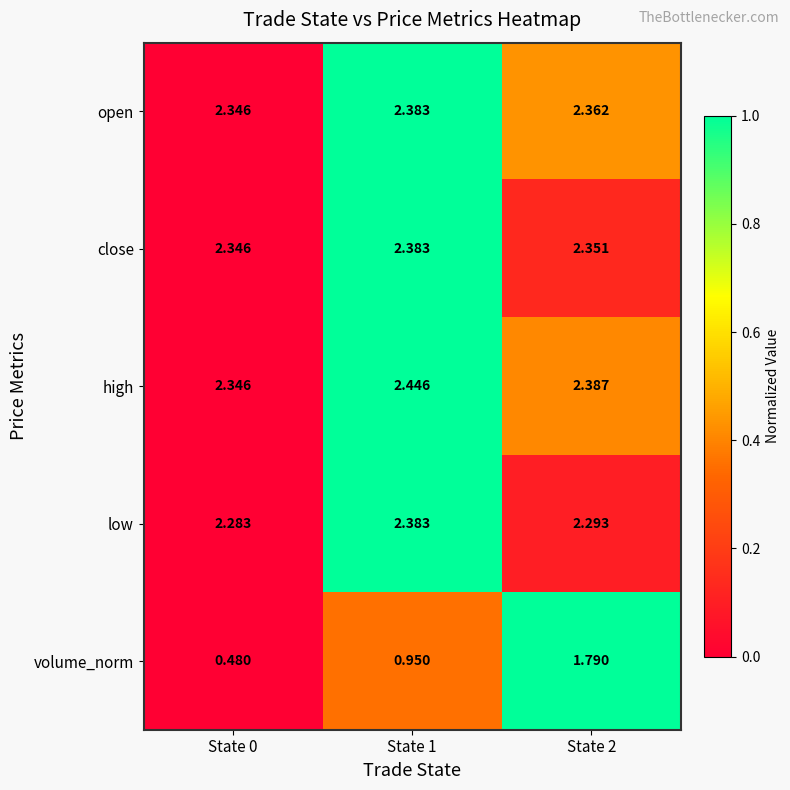

Between State 0 and State 1, which series saw the biggest shift?

volume_norm